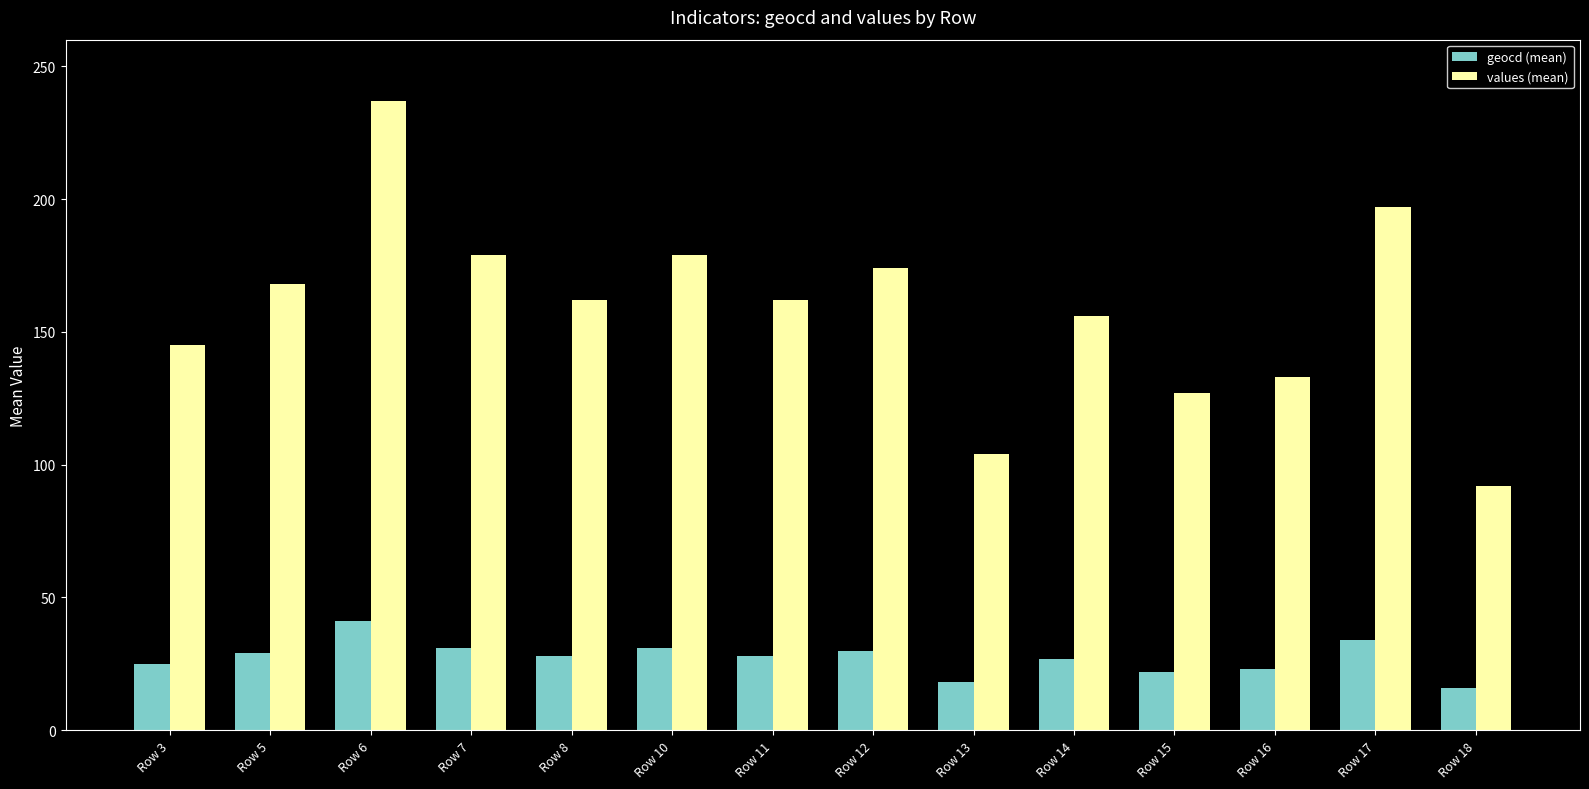

True or false: values (mean) has a value of 53 at Row 15.

False